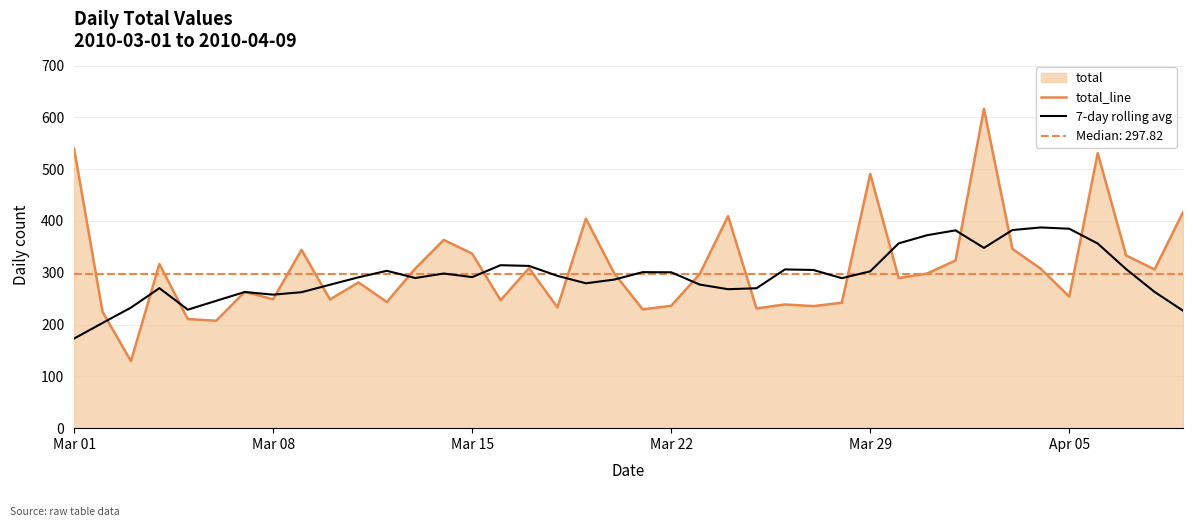

What is the minimum value for 7-day rolling avg?

173.0